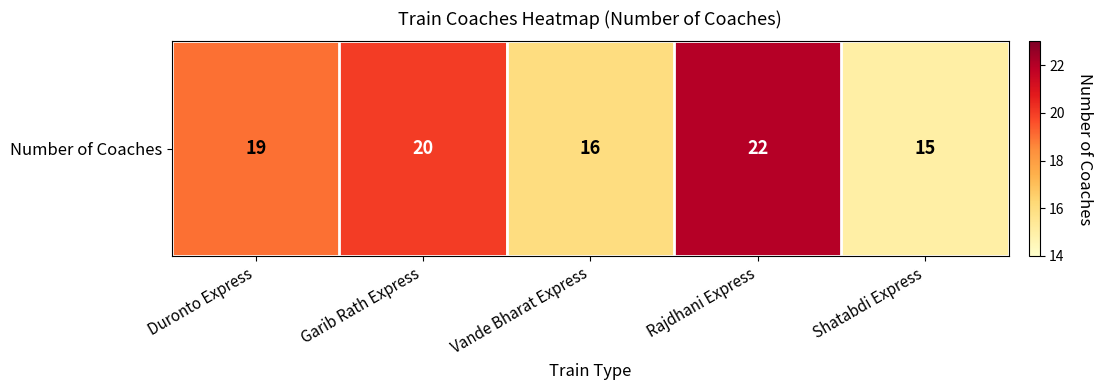

What is the ratio of the value at Shatabdi Express to the value at Vande Bharat Express?

0.9